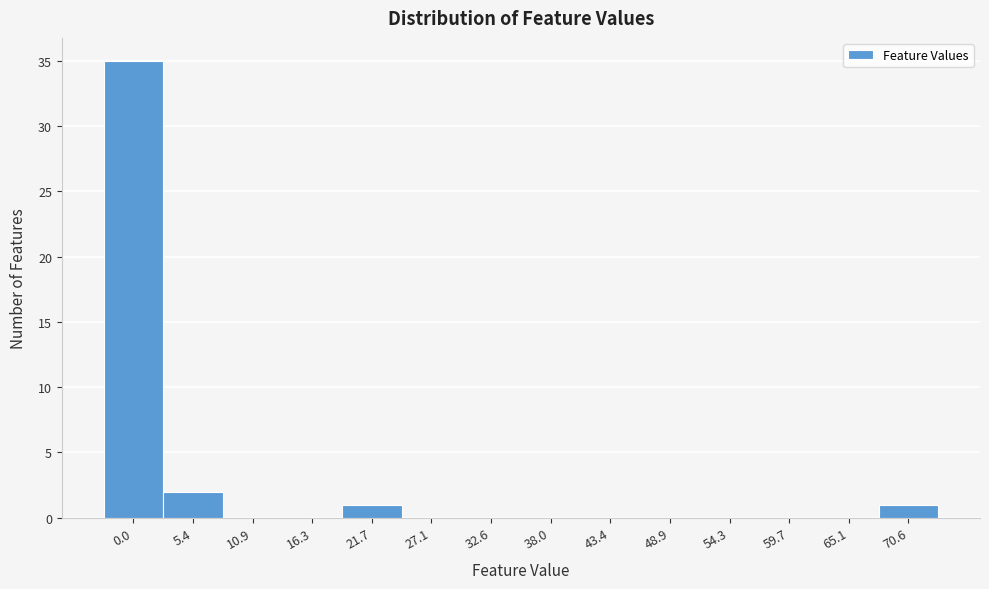

Reading left to right, transcribe all the data shown in this chart.

0.0=35	5.4=2	10.9=0	16.3=0	21.7=1	27.1=0	32.6=0	38.0=0	43.4=0	48.9=0	54.3=0	59.7=0	65.1=0	70.6=1